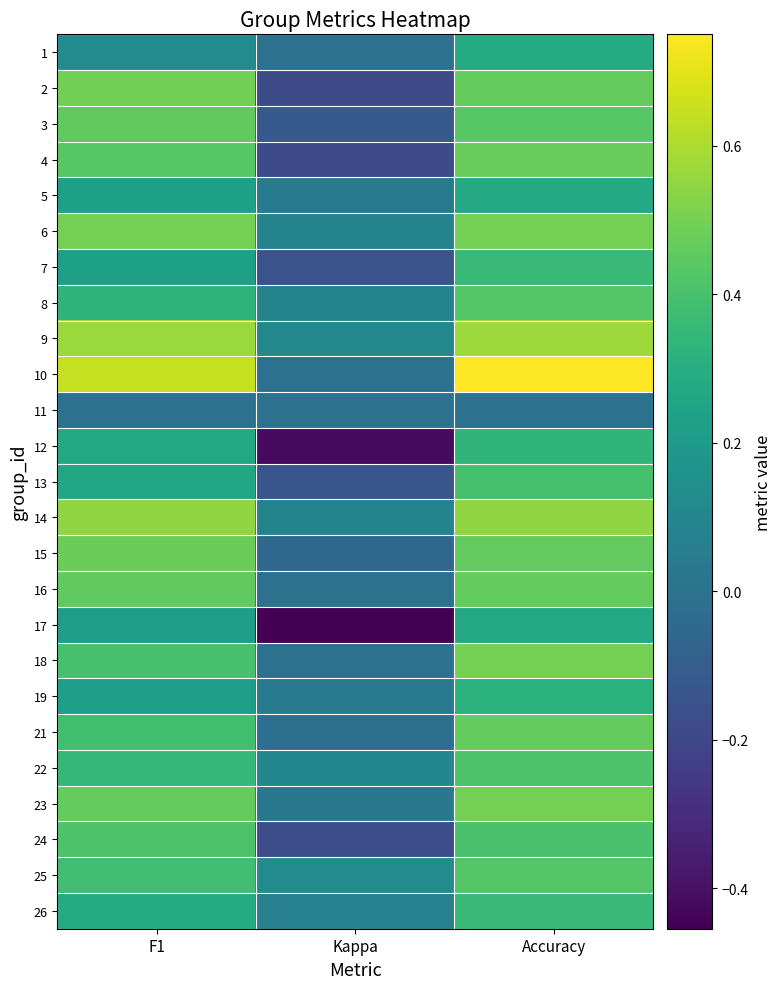

Reading right to left, transcribe all the data shown in this chart.

1: Accuracy=0.3	Kappa=0.0	F1=0.1
2: Accuracy=0.5	Kappa=-0.2	F1=0.5
3: Accuracy=0.4	Kappa=-0.1	F1=0.5
4: Accuracy=0.5	Kappa=-0.2	F1=0.4
5: Accuracy=0.3	Kappa=0.0	F1=0.2
6: Accuracy=0.5	Kappa=0.1	F1=0.5
7: Accuracy=0.4	Kappa=-0.1	F1=0.2
8: Accuracy=0.4	Kappa=0.1	F1=0.3
9: Accuracy=0.6	Kappa=0.1	F1=0.6
10: Accuracy=0.8	Kappa=0.0	F1=0.6
11: Accuracy=0.0	Kappa=0.0	F1=0.0
12: Accuracy=0.3	Kappa=-0.4	F1=0.3
13: Accuracy=0.4	Kappa=-0.1	F1=0.3
14: Accuracy=0.5	Kappa=0.1	F1=0.5
15: Accuracy=0.5	Kappa=-0.0	F1=0.5
16: Accuracy=0.5	Kappa=0.0	F1=0.5
17: Accuracy=0.3	Kappa=-0.5	F1=0.2
18: Accuracy=0.5	Kappa=0.0	F1=0.4
19: Accuracy=0.3	Kappa=0.0	F1=0.2
21: Accuracy=0.5	Kappa=-0.0	F1=0.4
22: Accuracy=0.4	Kappa=0.1	F1=0.3
23: Accuracy=0.5	Kappa=0.0	F1=0.5
24: Accuracy=0.4	Kappa=-0.2	F1=0.4
25: Accuracy=0.4	Kappa=0.1	F1=0.4
26: Accuracy=0.4	Kappa=0.1	F1=0.3